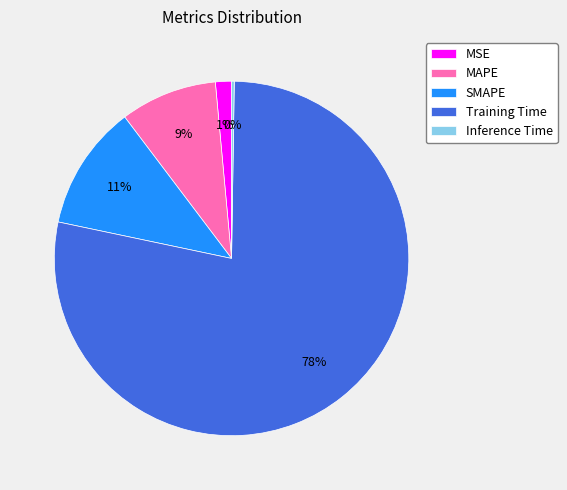

Is it true that Training Time is 78% of the pie?

True